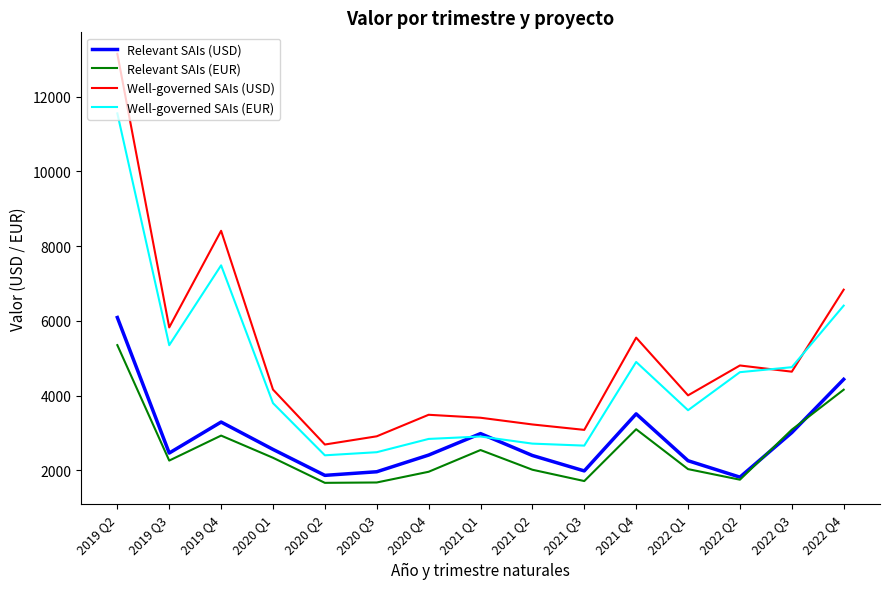

What is the sum of all Relevant SAIs (EUR) values?

38637.2